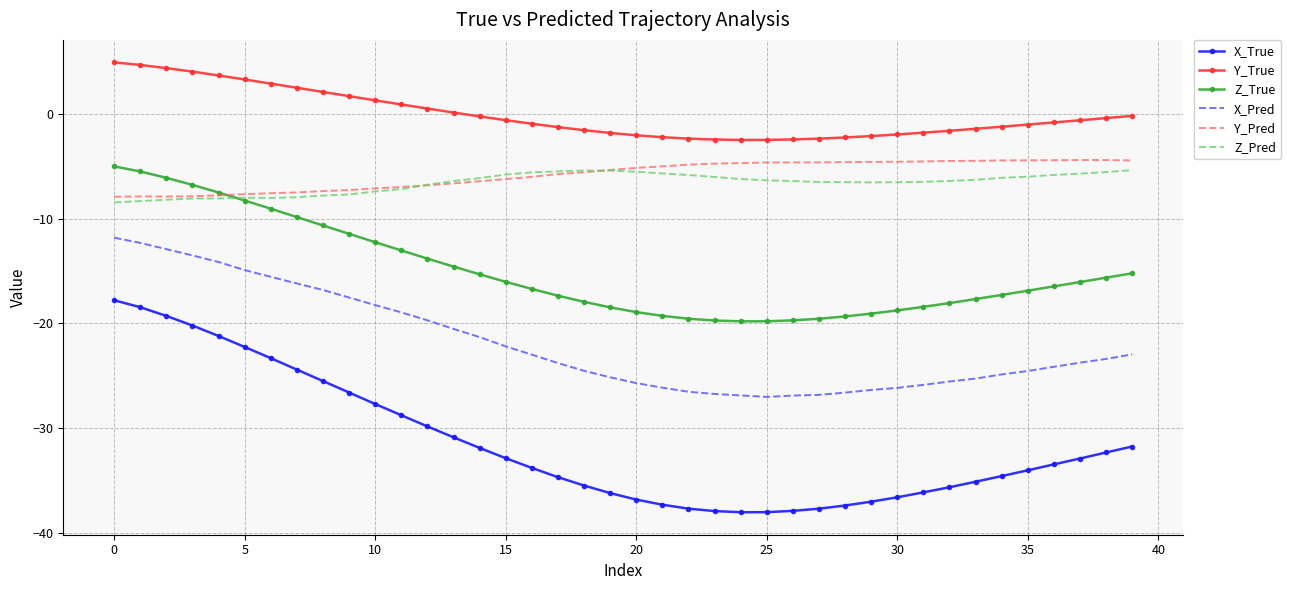

Which series has the largest total across all categories?

Y_True